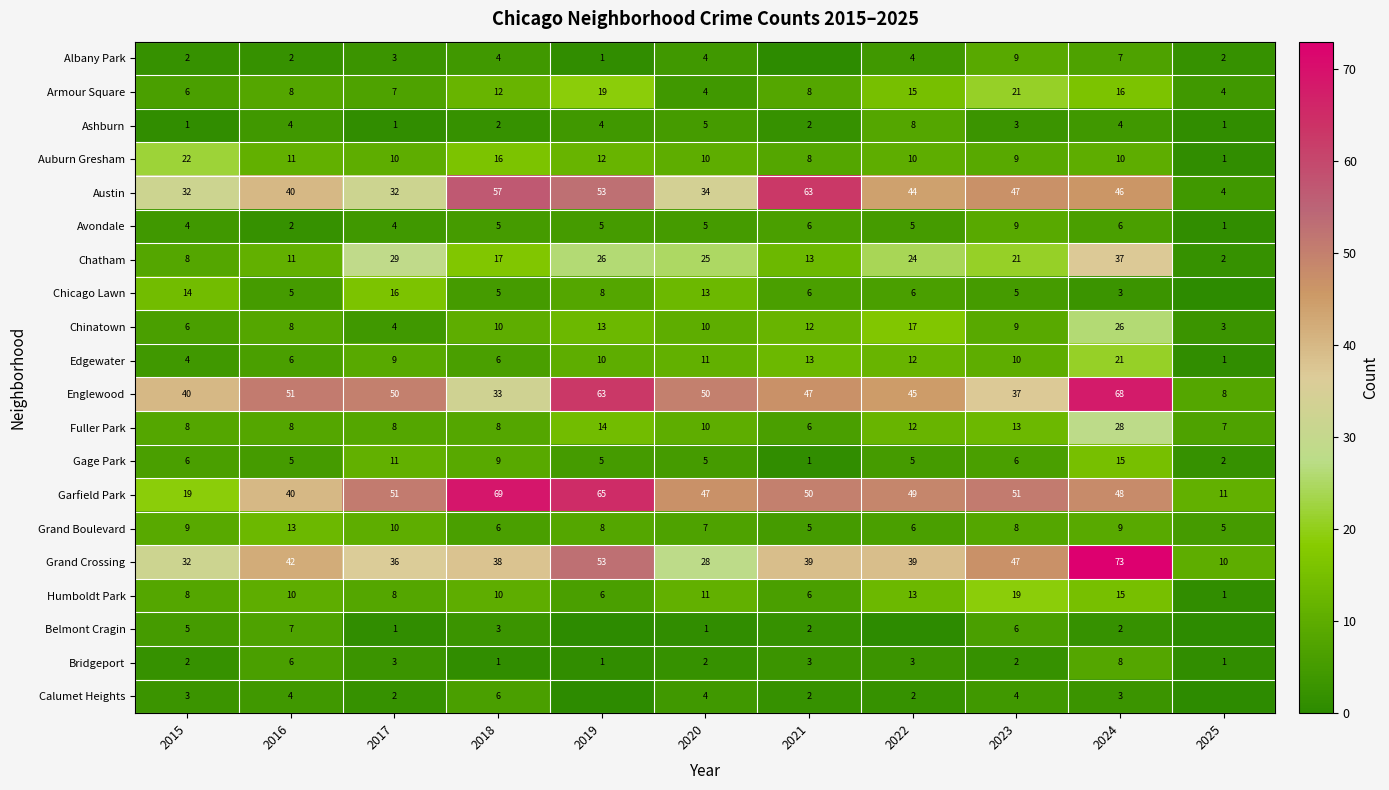

What is the approximate value of Austin at 2019, to the nearest 10?

50